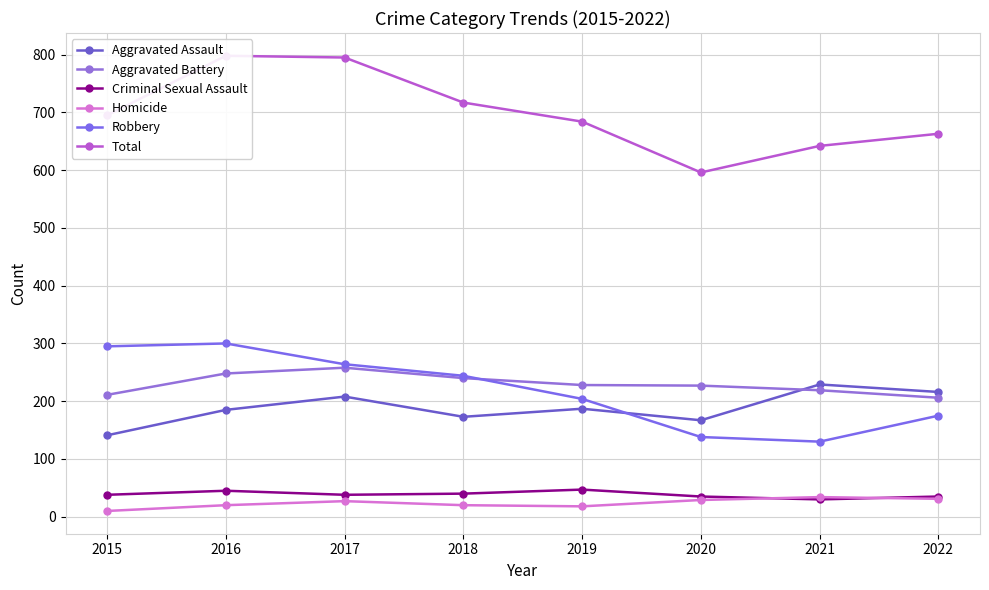

Between 2016 and 2021, which series saw the biggest shift?

Robbery